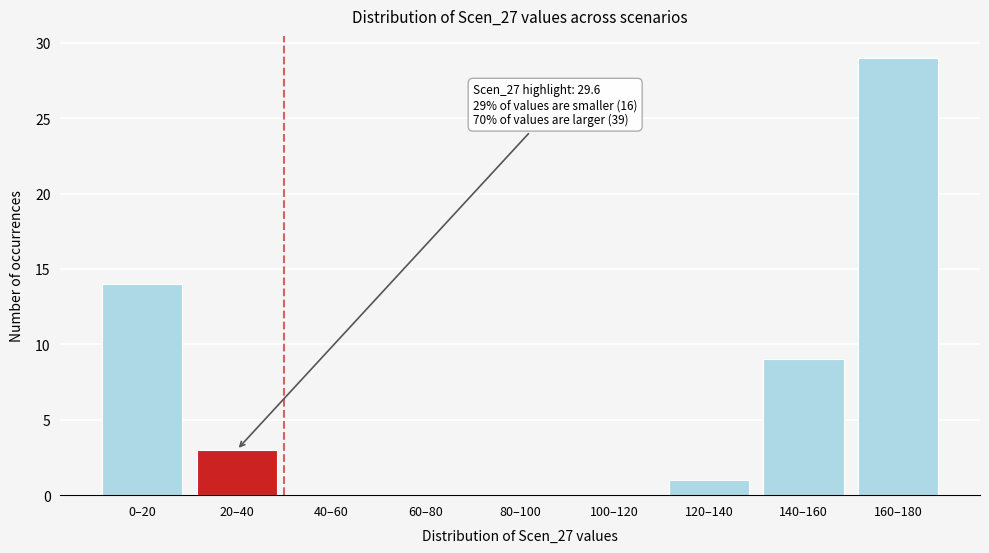

Reading left to right, list all the values displayed in this chart.

0–20=14	20–40=3	40–60=0	60–80=0	80–100=0	100–120=0	120–140=1	140–160=9	160–180=29